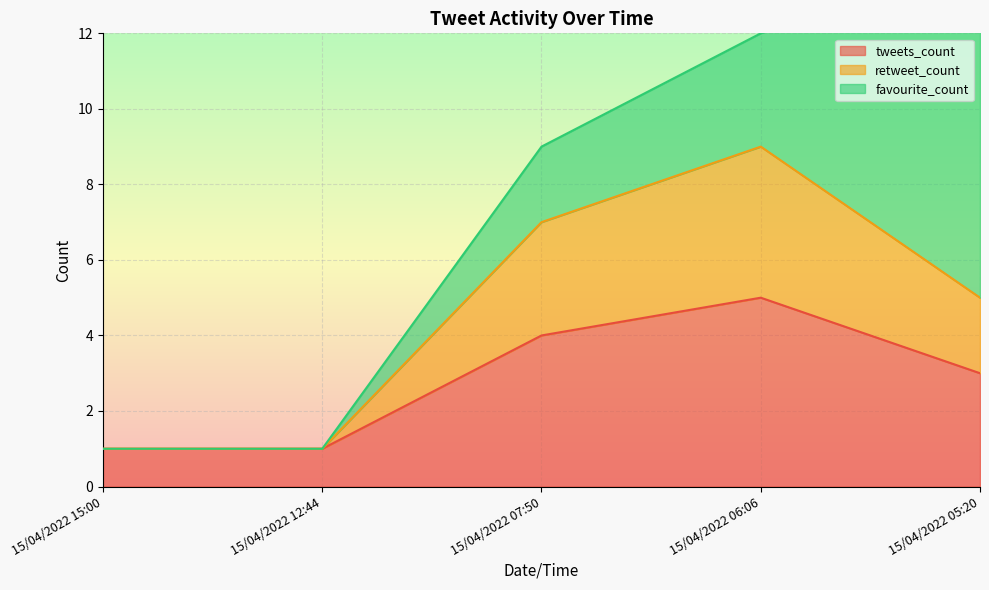

What position from the right is 15/04/2022 07:50?

3